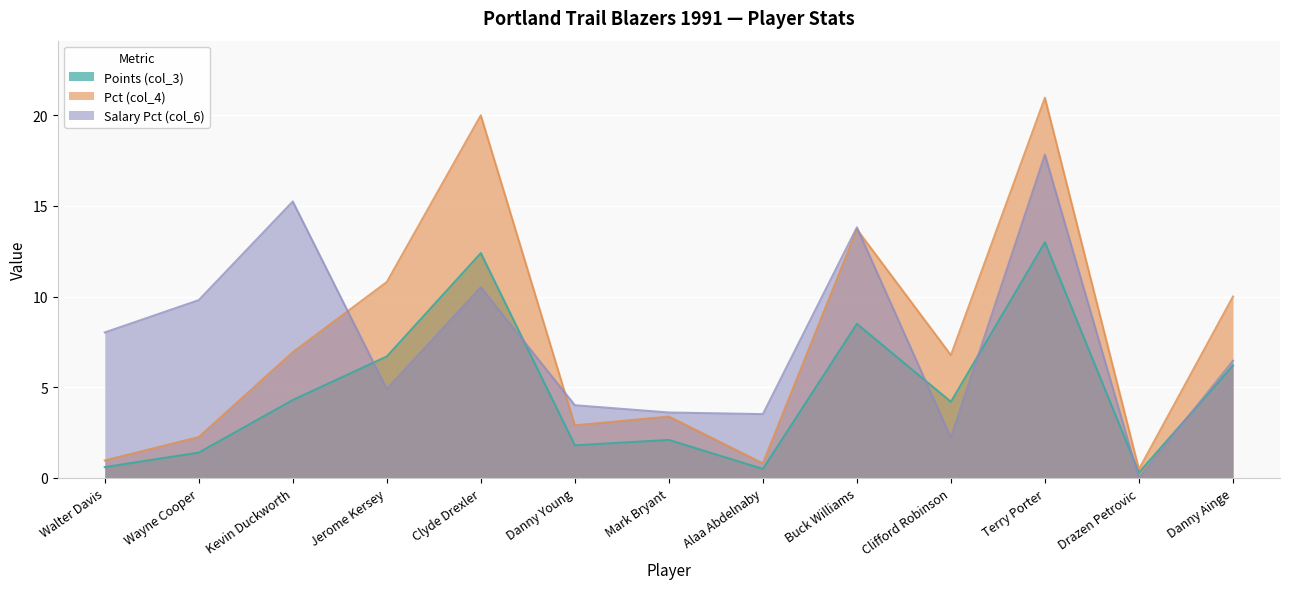

Reading left to right, extract all data points from this chart.

Points (col_3): Walter Davis=0.6	Wayne Cooper=1.4	Kevin Duckworth=4.3	Jerome Kersey=6.7	Clyde Drexler=12.4	Danny Young=1.8	Mark Bryant=2.1	Alaa Abdelnaby=0.5	Buck Williams=8.5	Clifford Robinson=4.2	Terry Porter=13.0	Drazen Petrovic=0.3	Danny Ainge=6.2
Pct (col_4): Walter Davis=1.0	Wayne Cooper=2.3	Kevin Duckworth=6.9	Jerome Kersey=10.8	Clyde Drexler=20.0	Danny Young=2.9	Mark Bryant=3.4	Alaa Abdelnaby=0.8	Buck Williams=13.7	Clifford Robinson=6.8	Terry Porter=21.0	Drazen Petrovic=0.5	Danny Ainge=10.0
Salary Pct (col_6): Walter Davis=8.0	Wayne Cooper=9.8	Kevin Duckworth=15.2	Jerome Kersey=4.9	Clyde Drexler=10.5	Danny Young=4.0	Mark Bryant=3.6	Alaa Abdelnaby=3.5	Buck Williams=13.8	Clifford Robinson=2.2	Terry Porter=17.8	Drazen Petrovic=0.0	Danny Ainge=6.5